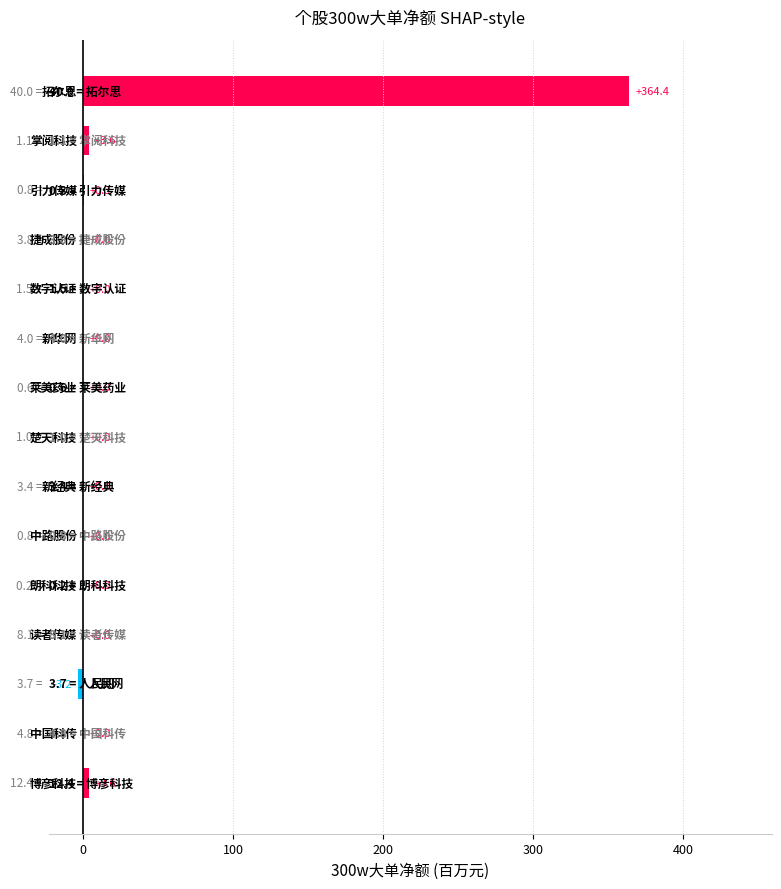

What is the maximum value shown in the chart?

364.4